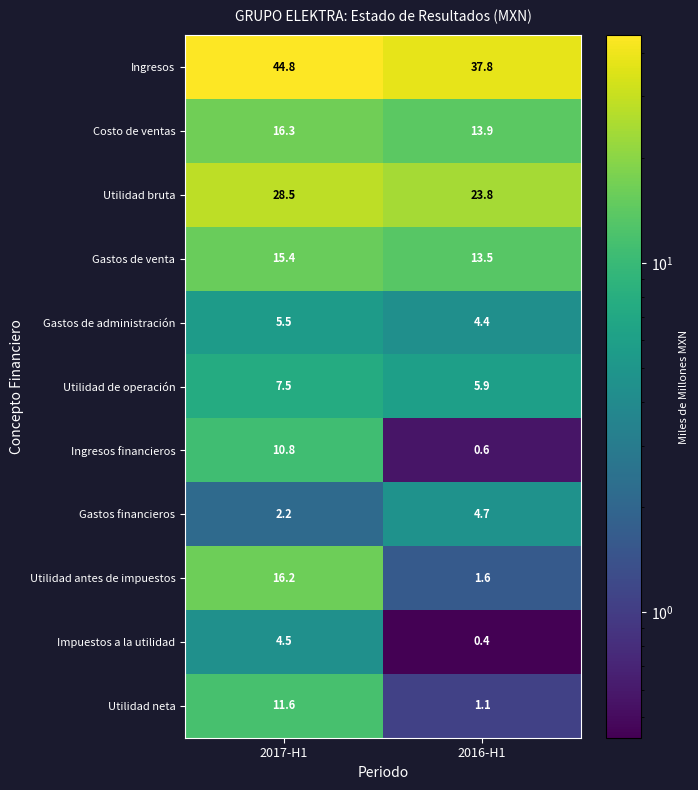

What is the sum of all Utilidad bruta values?

52.3